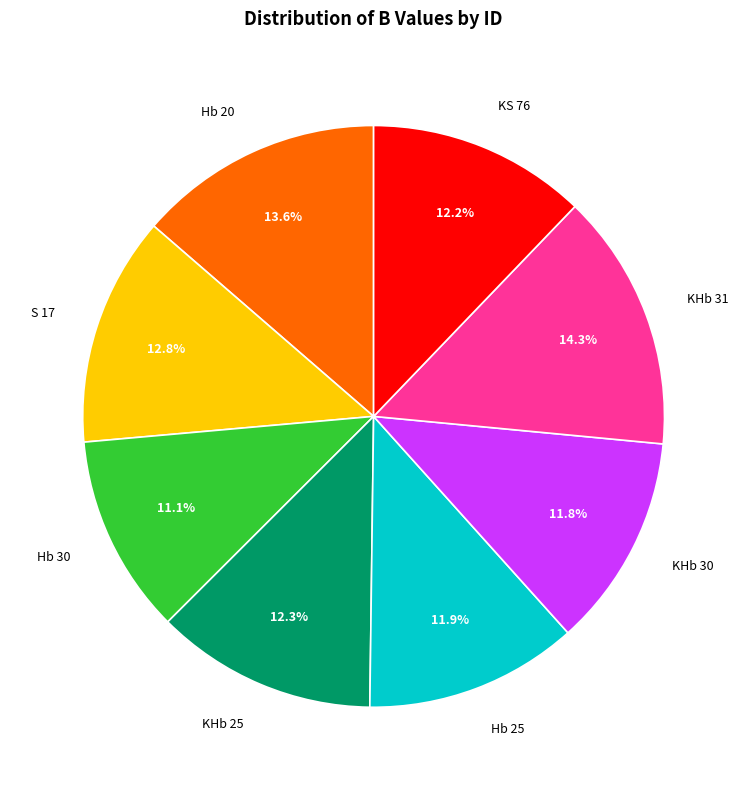

Does any single category account for the majority?

No